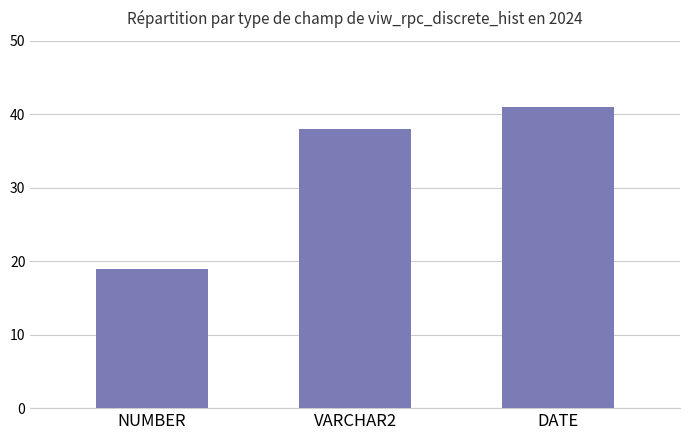

The value at DATE is 41. True or false?

True